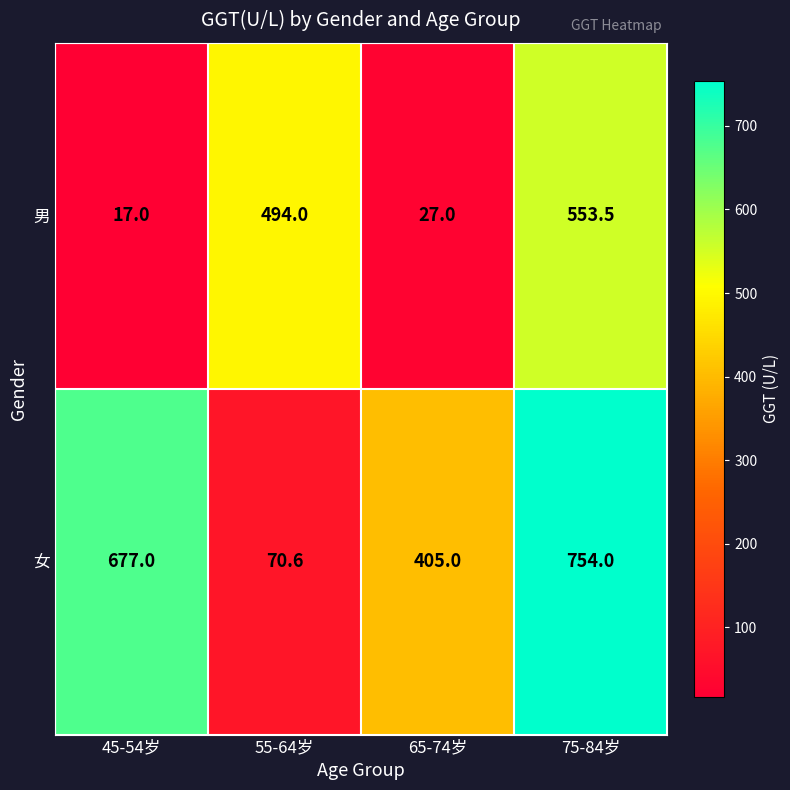

What is the total value across all series at 55-64岁?

564.6